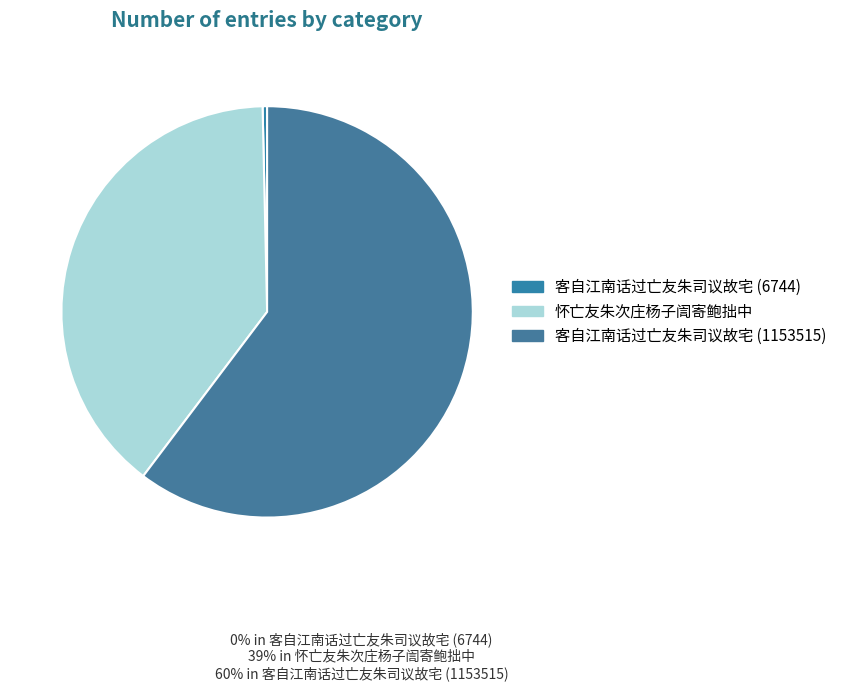

To the nearest percent, what is the combined percentage of 客自江南话过亡友朱司议故宅 (6744) and 怀亡友朱次庄杨子訚寄鲍拙中?

40%